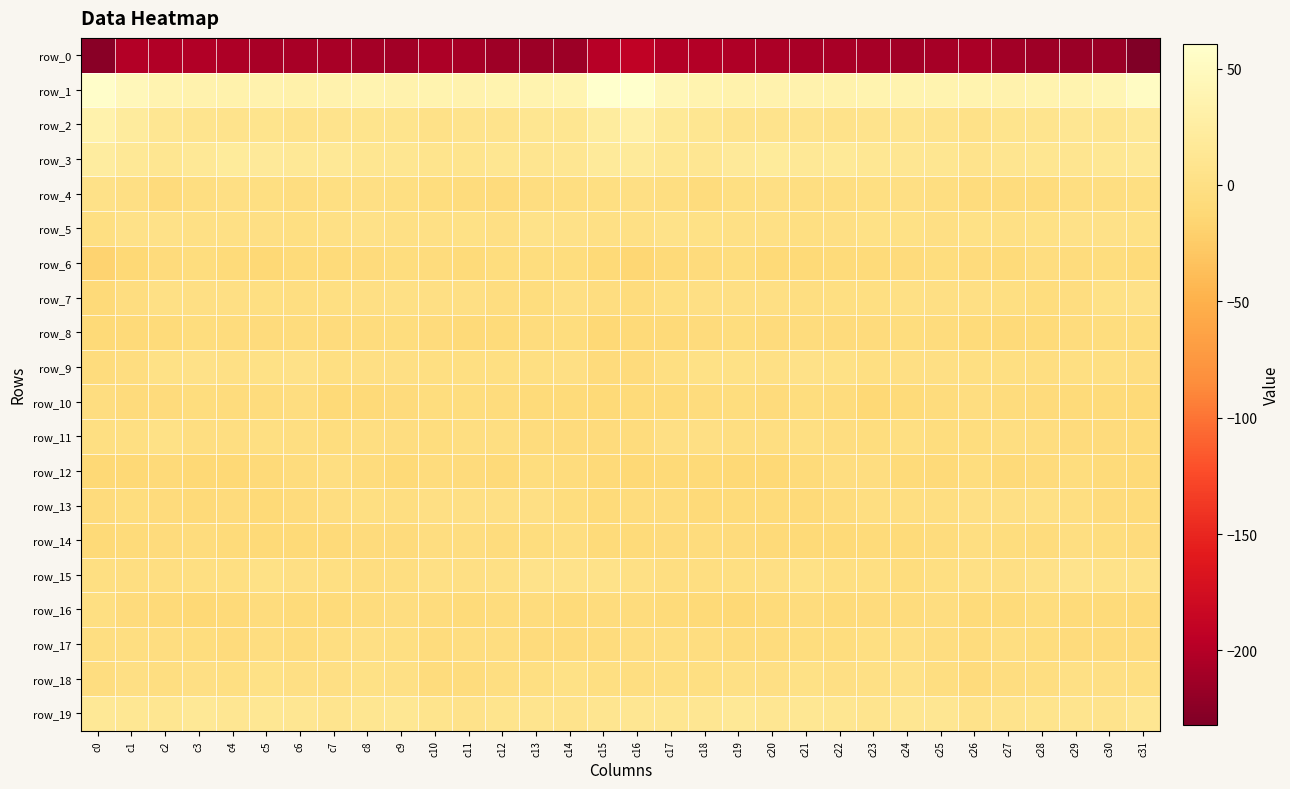

The value of row_9 at c16 is -9.5. True or false?

False